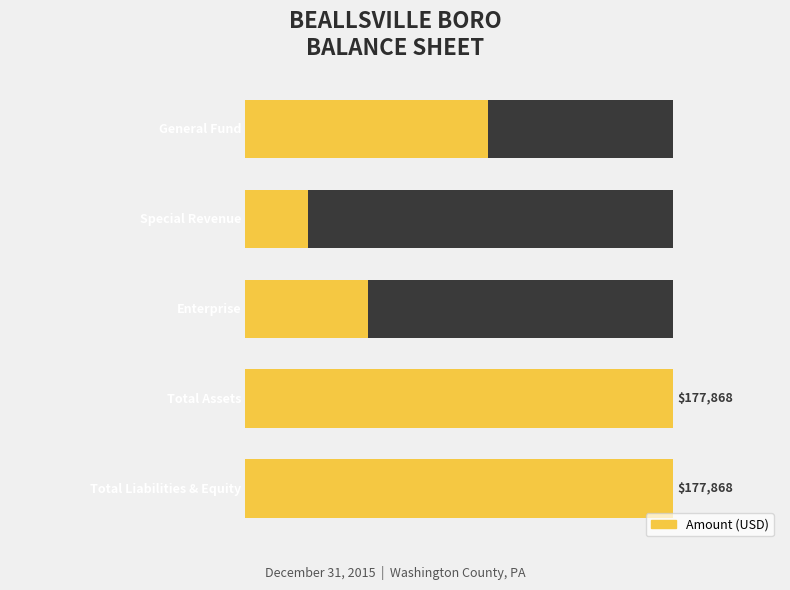

The chart shows a value of 118817 at 4. True or false?

False